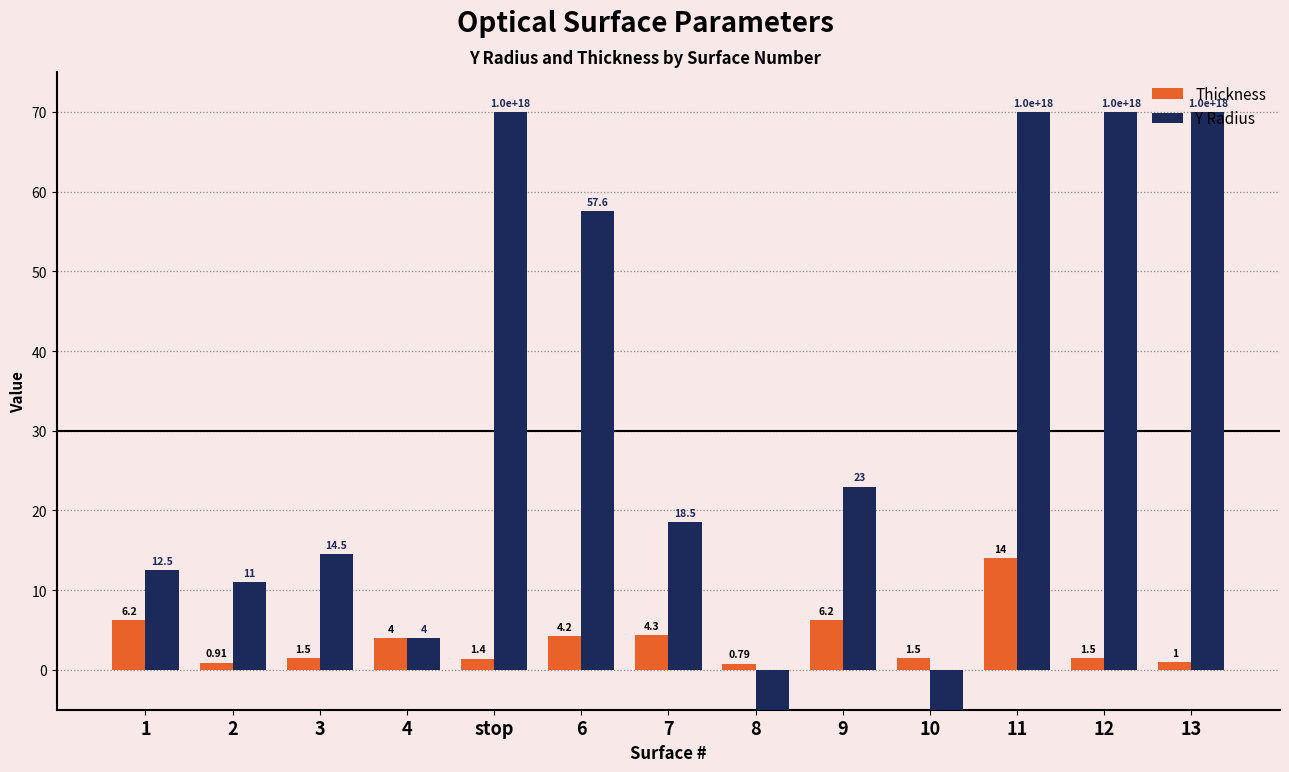

Reading left to right, transcribe all the data shown in this chart.

Thickness: 6.2	0.9	1.5	4.0	1.4	4.2	4.3	0.8	6.2	1.5	14.0	1.5	1.0
Y Radius: 12.5	11.0	14.5	4.0	70.0	57.6	18.5	-9.2	23.0	-9.2	70.0	70.0	70.0